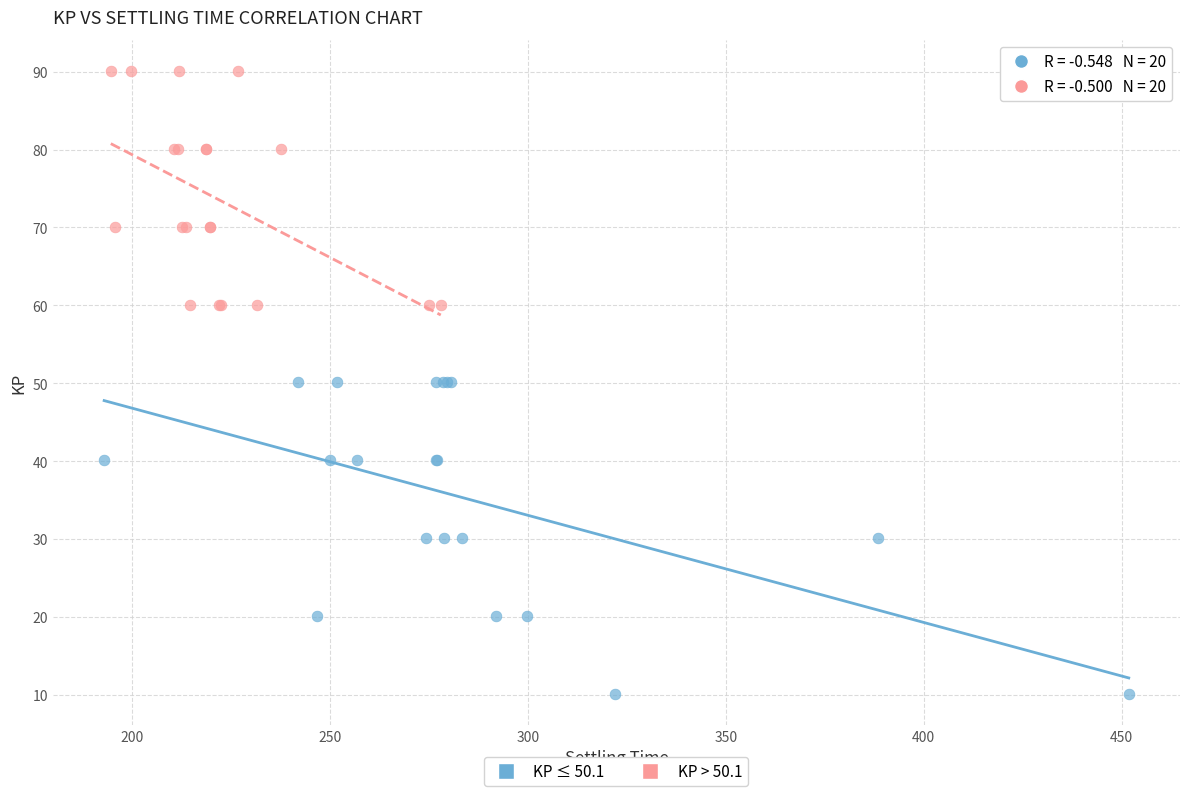

Which series reaches the minimum Y coordinate?

KP ≤ 50.1